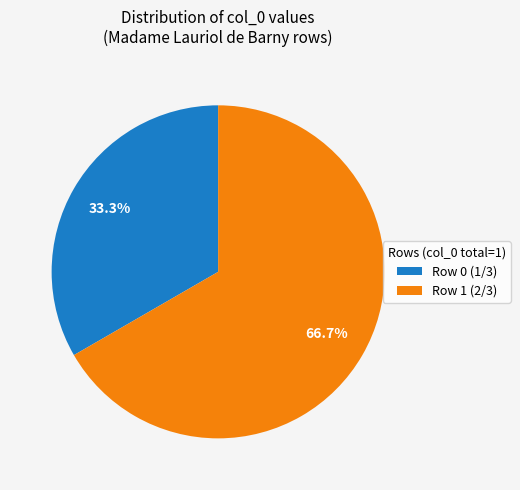

Count the number of slices in the pie.

2